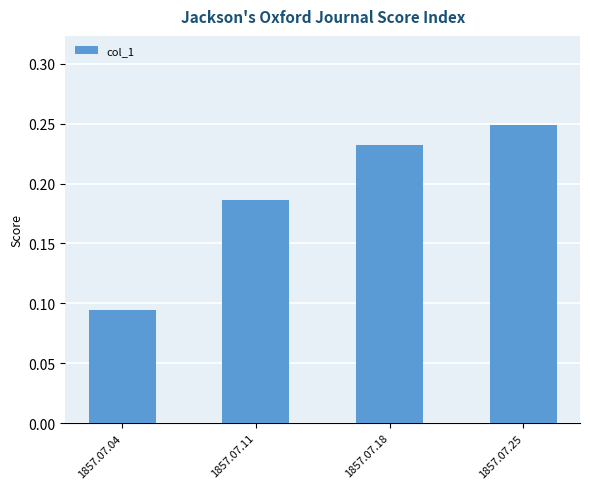

Is it true that the value at 1857.07.11 is 0.3?

False